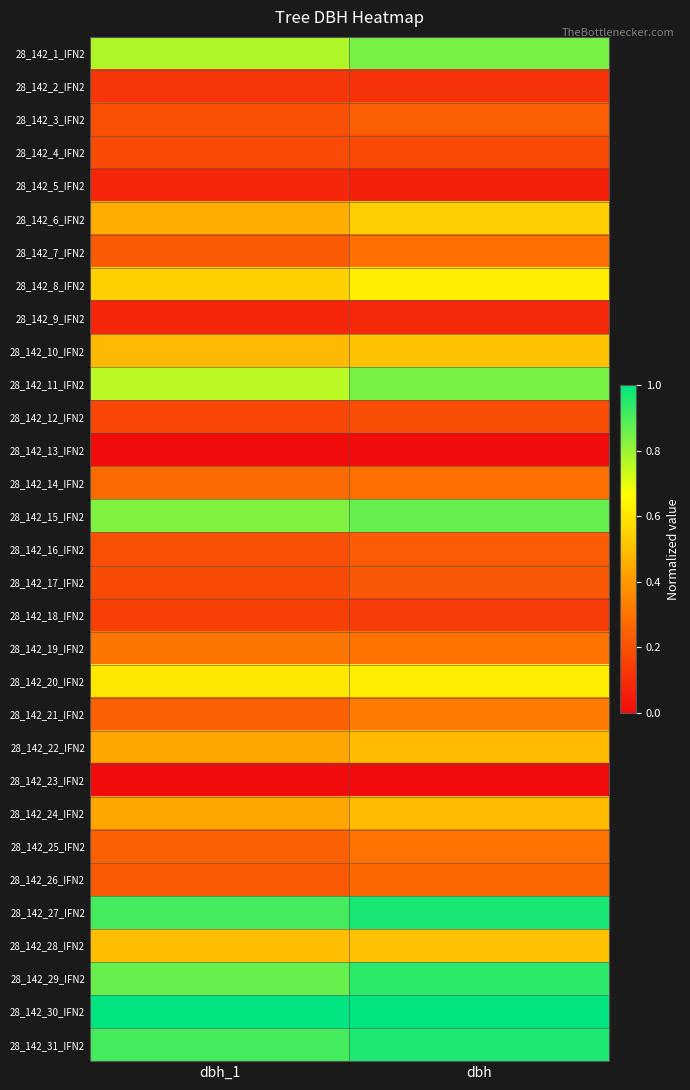

Reading right to left, list all the values displayed in this chart.

28_142_1_IFN2: dbh=0.8	dbh_1=0.8
28_142_2_IFN2: dbh=0.1	dbh_1=0.1
28_142_3_IFN2: dbh=0.2	dbh_1=0.2
28_142_4_IFN2: dbh=0.2	dbh_1=0.2
28_142_5_IFN2: dbh=0.1	dbh_1=0.1
28_142_6_IFN2: dbh=0.5	dbh_1=0.5
28_142_7_IFN2: dbh=0.3	dbh_1=0.2
28_142_8_IFN2: dbh=0.6	dbh_1=0.5
28_142_9_IFN2: dbh=0.1	dbh_1=0.1
28_142_10_IFN2: dbh=0.5	dbh_1=0.5
28_142_11_IFN2: dbh=0.8	dbh_1=0.8
28_142_12_IFN2: dbh=0.2	dbh_1=0.2
28_142_13_IFN2: dbh=0.0	dbh_1=0.0
28_142_14_IFN2: dbh=0.3	dbh_1=0.3
28_142_15_IFN2: dbh=0.9	dbh_1=0.8
28_142_16_IFN2: dbh=0.2	dbh_1=0.2
28_142_17_IFN2: dbh=0.2	dbh_1=0.2
28_142_18_IFN2: dbh=0.1	dbh_1=0.2
28_142_19_IFN2: dbh=0.3	dbh_1=0.3
28_142_20_IFN2: dbh=0.6	dbh_1=0.6
28_142_21_IFN2: dbh=0.3	dbh_1=0.2
28_142_22_IFN2: dbh=0.5	dbh_1=0.4
28_142_23_IFN2: dbh=0.0	dbh_1=0.0
28_142_24_IFN2: dbh=0.5	dbh_1=0.4
28_142_25_IFN2: dbh=0.3	dbh_1=0.2
28_142_26_IFN2: dbh=0.3	dbh_1=0.2
28_142_27_IFN2: dbh=1.0	dbh_1=0.9
28_142_28_IFN2: dbh=0.5	dbh_1=0.5
28_142_29_IFN2: dbh=0.9	dbh_1=0.9
28_142_30_IFN2: dbh=1.0	dbh_1=1.0
28_142_31_IFN2: dbh=1.0	dbh_1=0.9